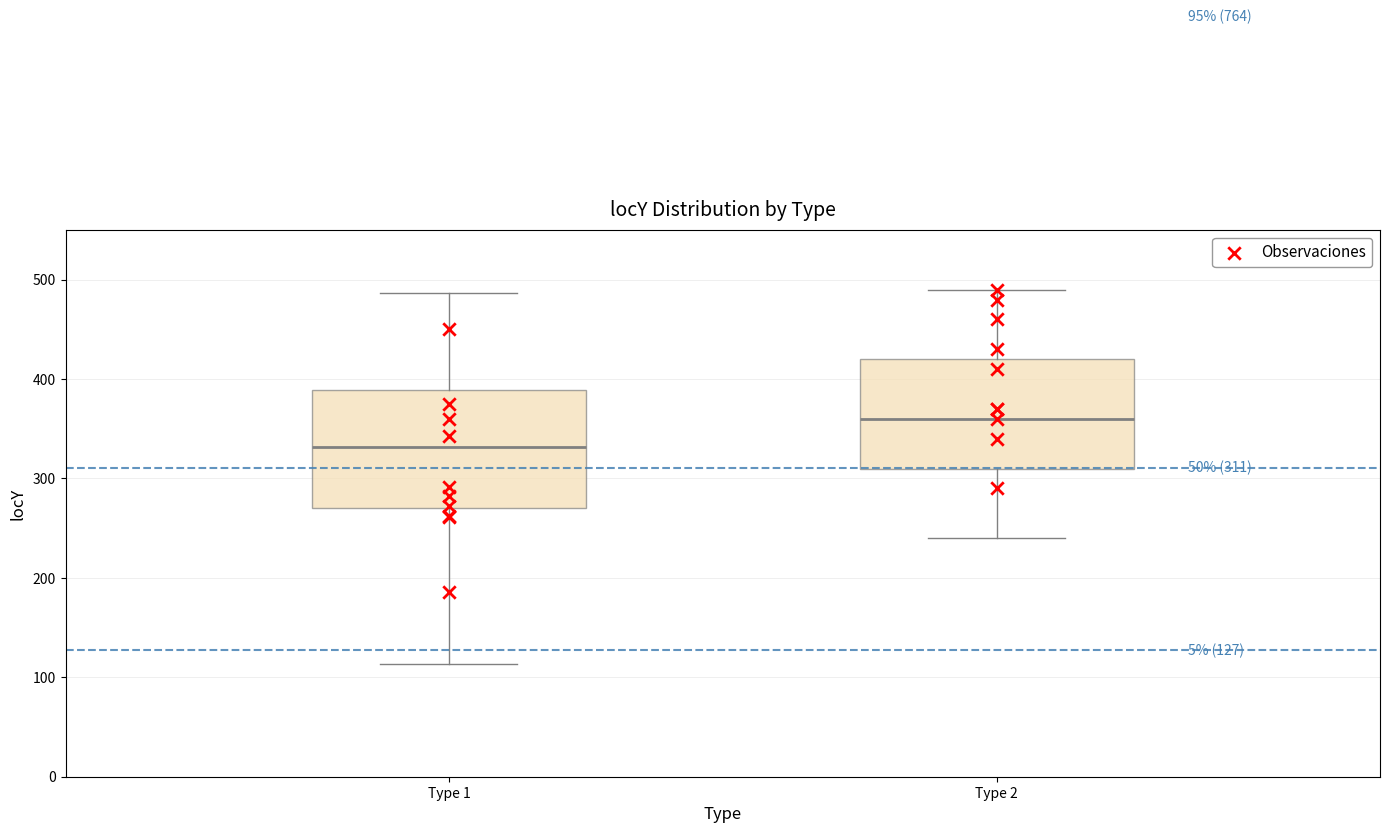

Which box has the highest median line?

Type 2